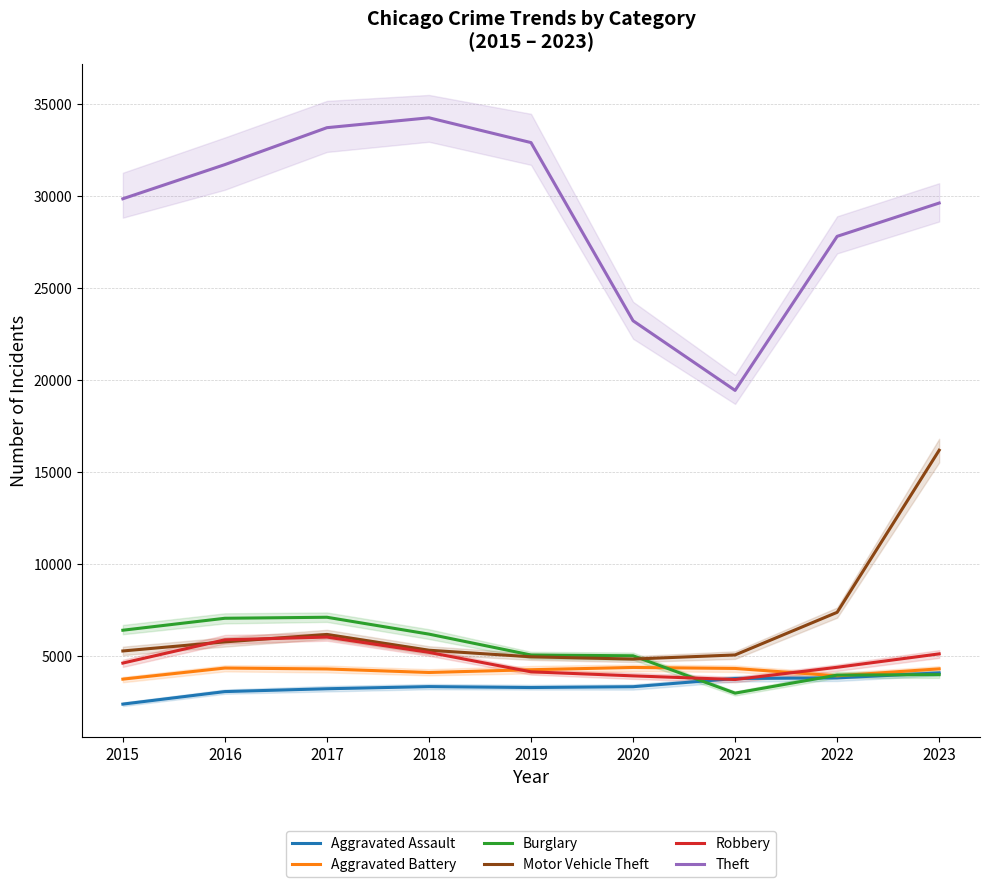

Reading right to left, list all the values displayed in this chart.

Aggravated Assault: 2023=4082	2022=3812	2021=3778	2020=3332	2019=3288	2018=3338	2017=3221	2016=3067	2015=2387
Aggravated Battery: 2023=4303	2022=3924	2021=4325	2020=4379	2019=4256	2018=4105	2017=4297	2016=4347	2015=3744
Burglary: 2023=3989	2022=3963	2021=2983	2020=5013	2019=5056	2018=6190	2017=7107	2016=7052	2015=6402
Motor Vehicle Theft: 2023=16184	2022=7375	2021=5059	2020=4834	2019=4958	2018=5315	2017=6173	2016=5768	2015=5275
Robbery: 2023=5117	2022=4388	2021=3723	2020=3922	2019=4141	2018=5199	2017=6030	2016=5882	2015=4617
Theft: 2023=29618	2022=27808	2021=19435	2020=23220	2019=32903	2018=34251	2017=33713	2016=31707	2015=29850